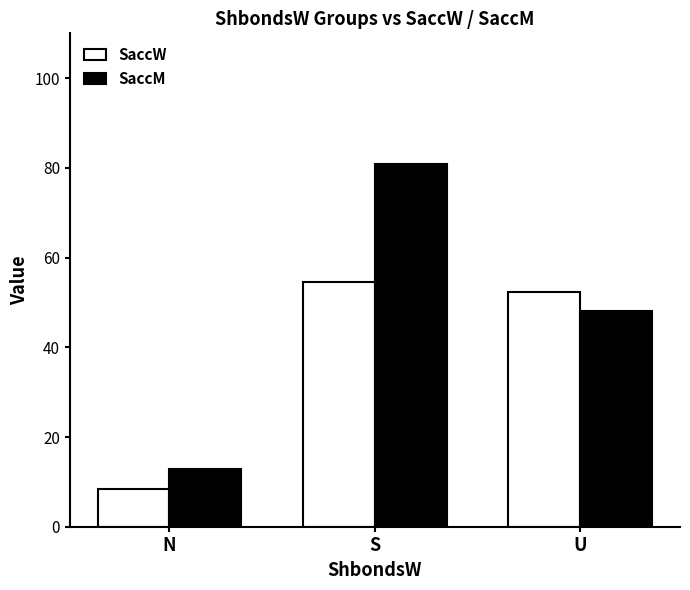

How many distinct data groups are displayed?

2